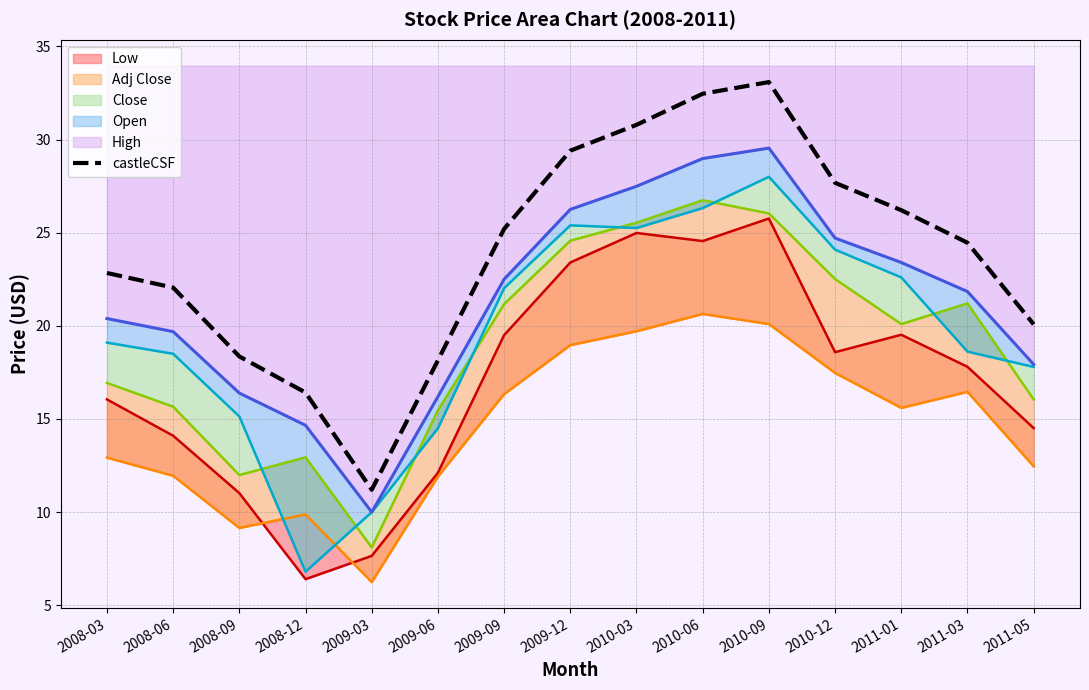

Which label corresponds to the smallest value in the chart?

2009-03